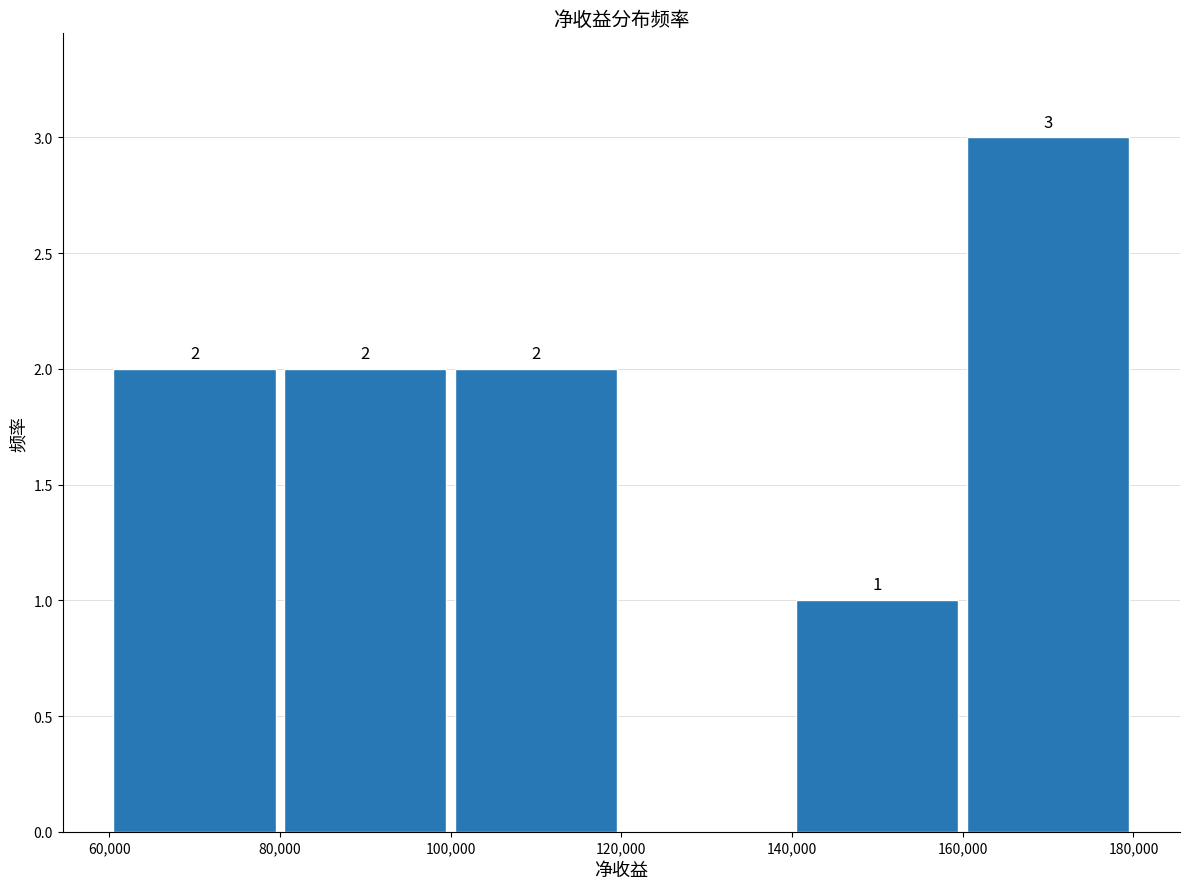

Over which range of the x-axis is the bar tallest?

160,000 to 180,000